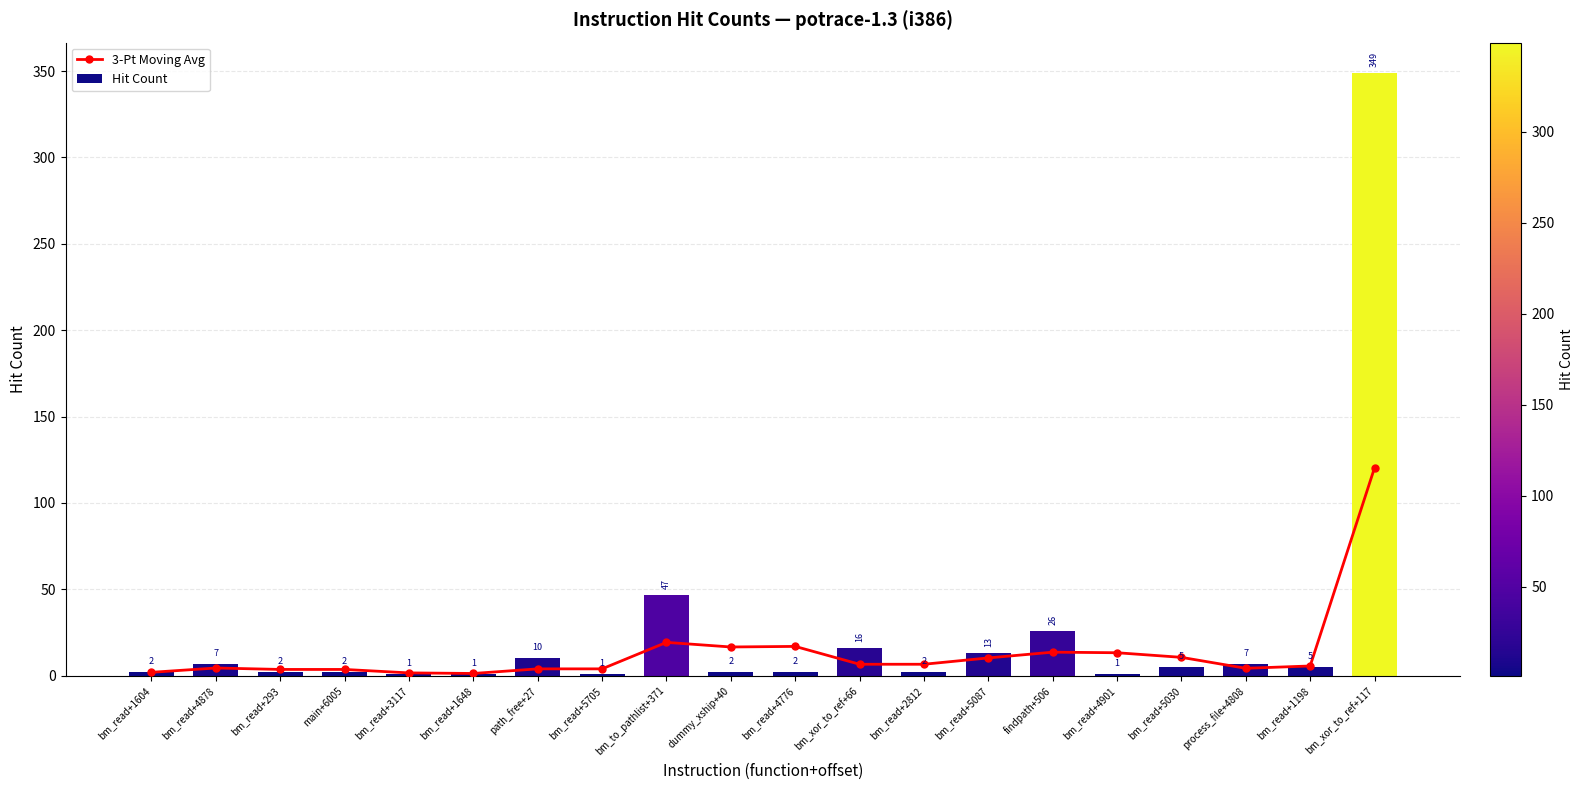

At how many categories does at least one series exceed 7?

10